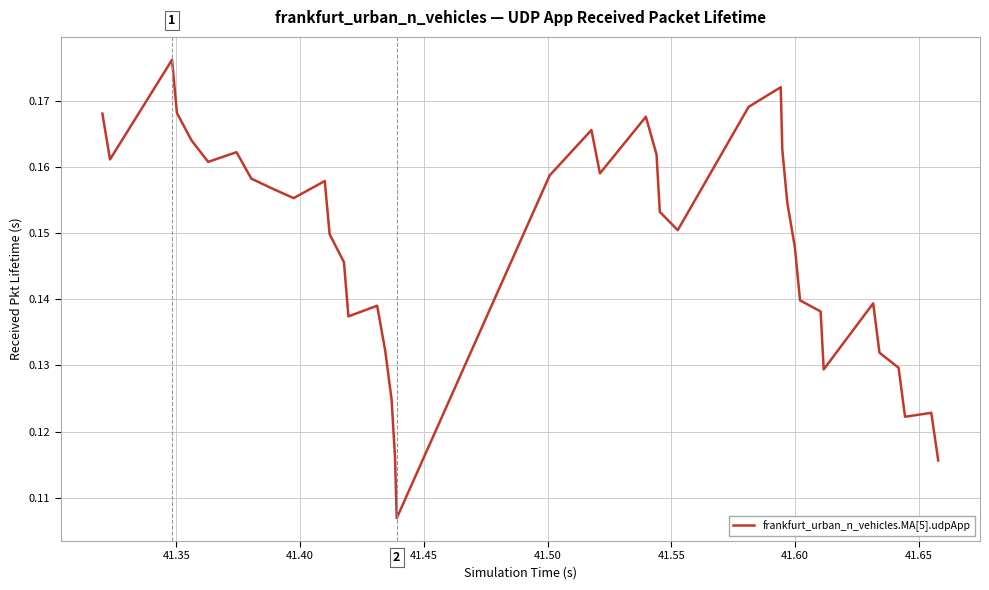

Count the number of categories in the chart.

40